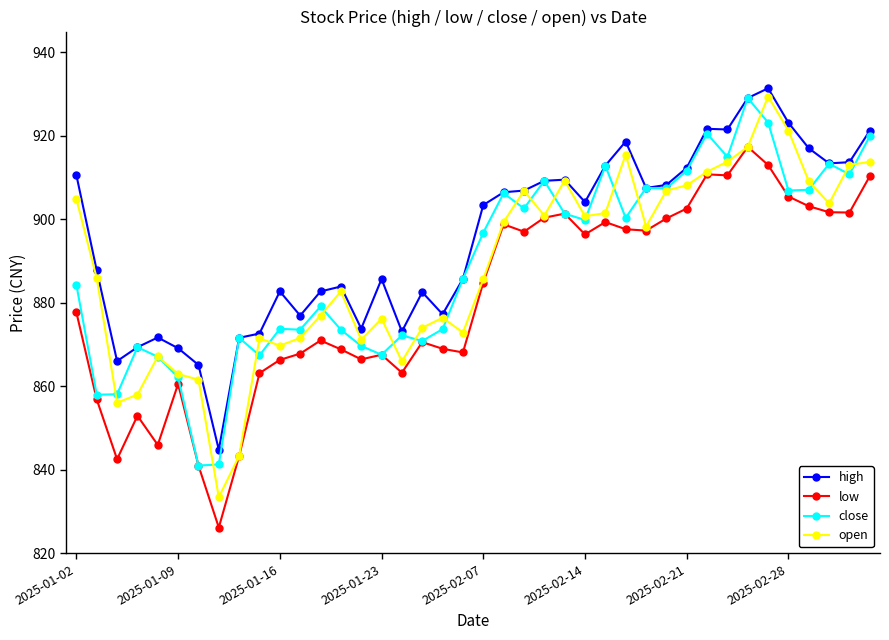

What is the average value of the open series?

888.7